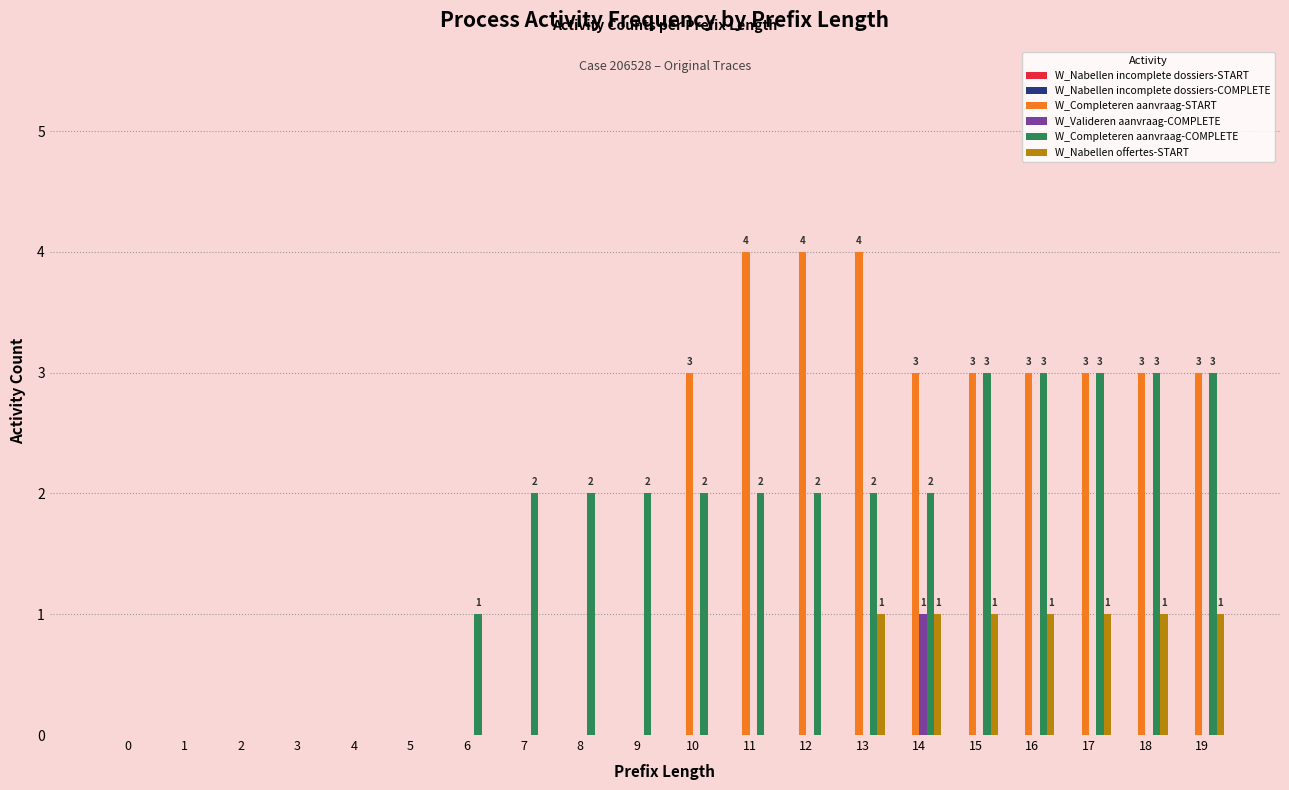

What is the highest value of the W_Completeren aanvraag-COMPLETE series?

3